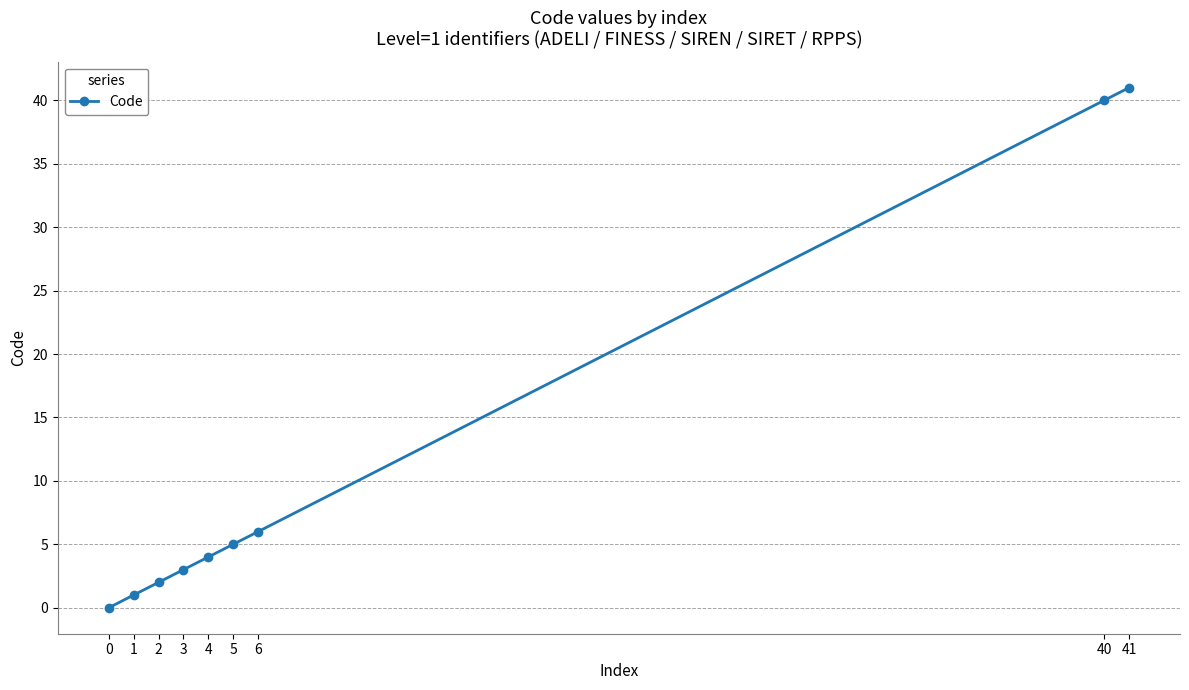

List the labels in order of value, smallest first.

0, 1, 2, 3, 4, 5, 6, 40, 41